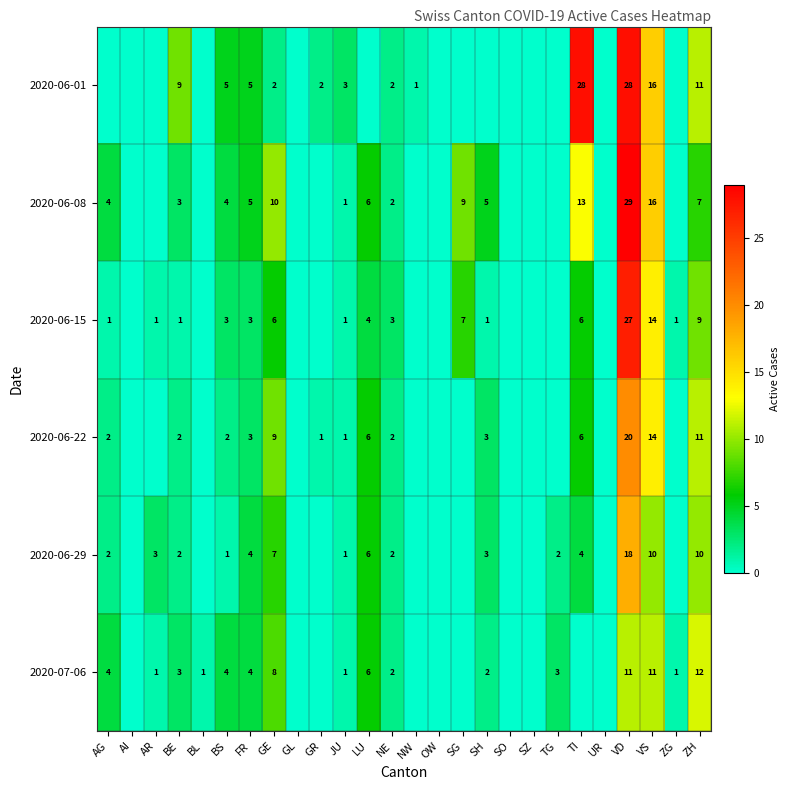

How many categories are shown in the chart?

26